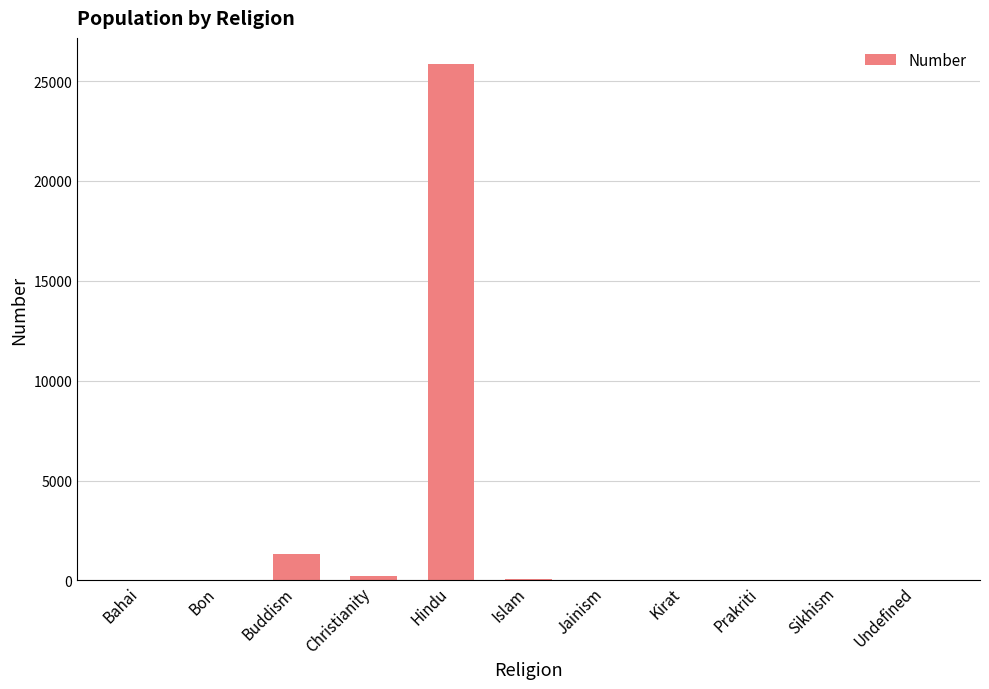

What is the sum of all values?

27555